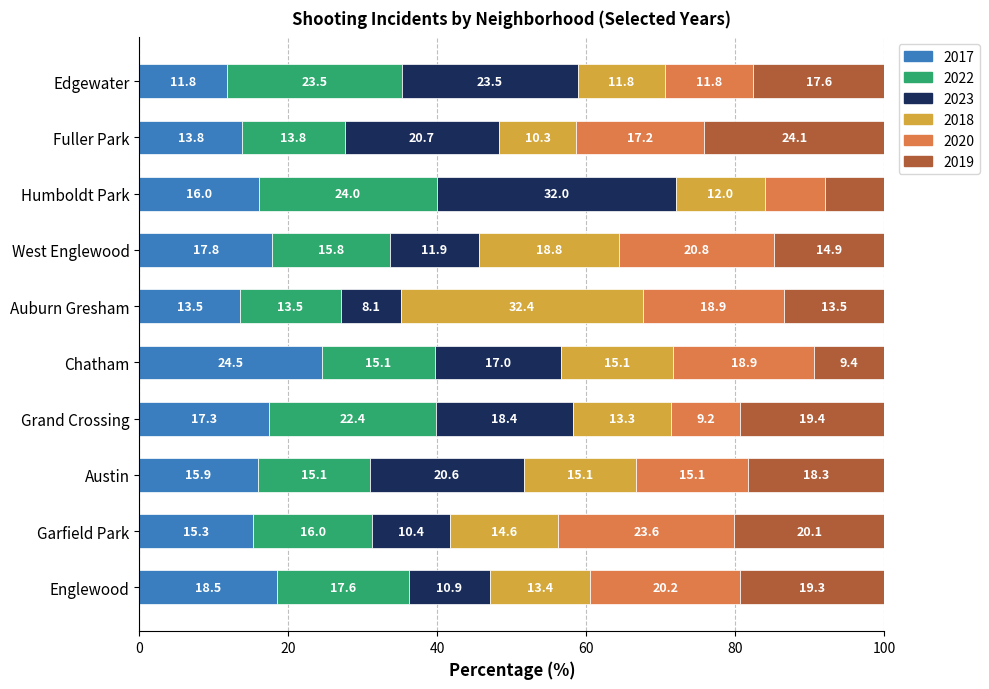

How many series are shown in this chart?

6